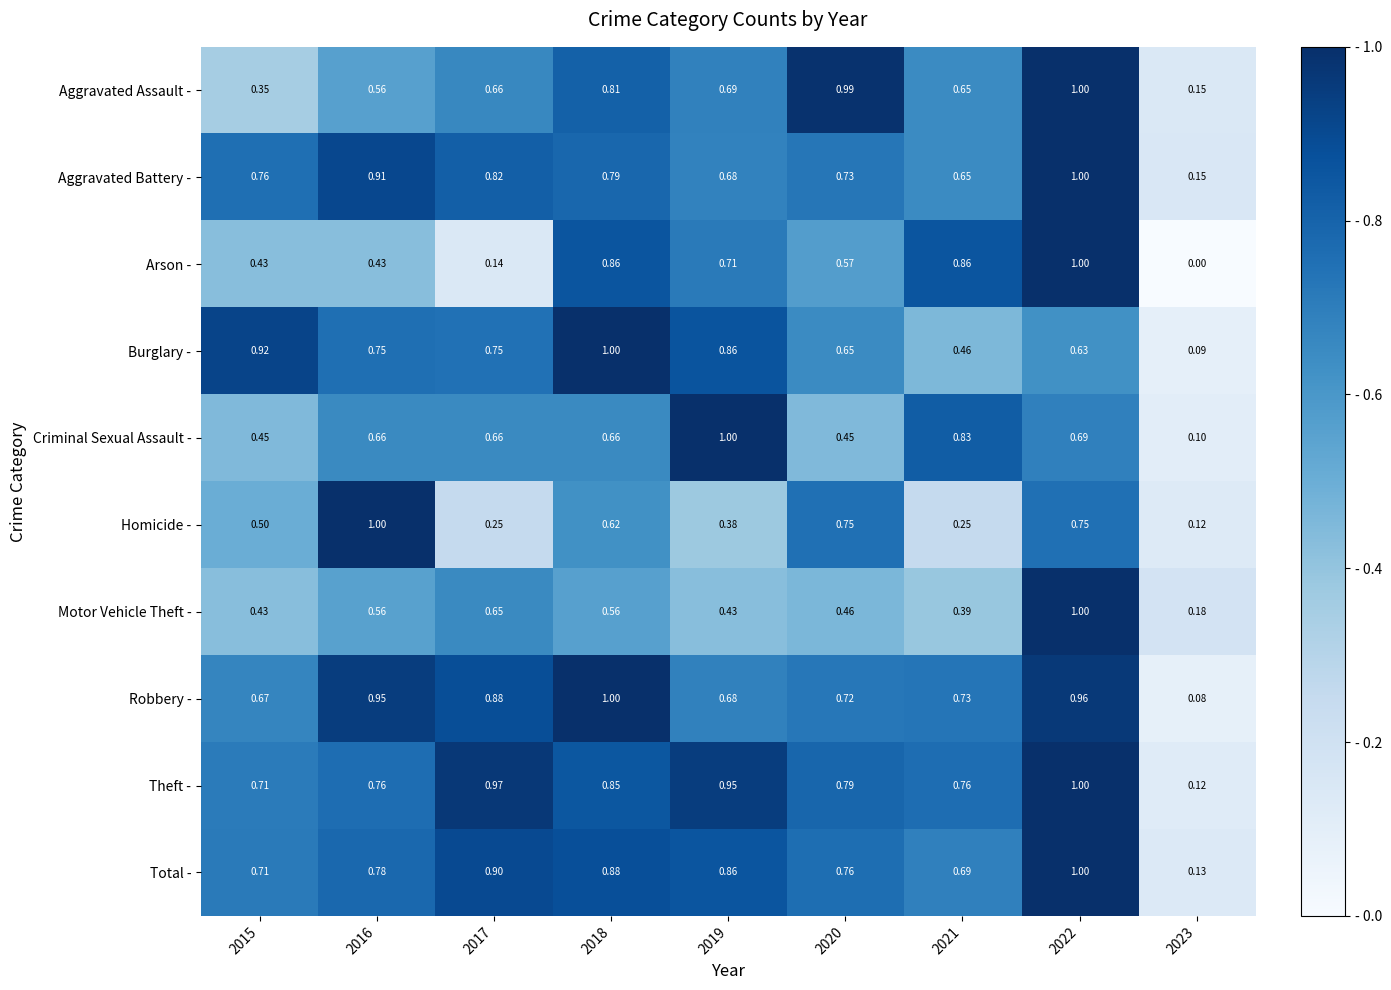

Which series changed the most between 2015 and 2017?

Aggravated Assault -